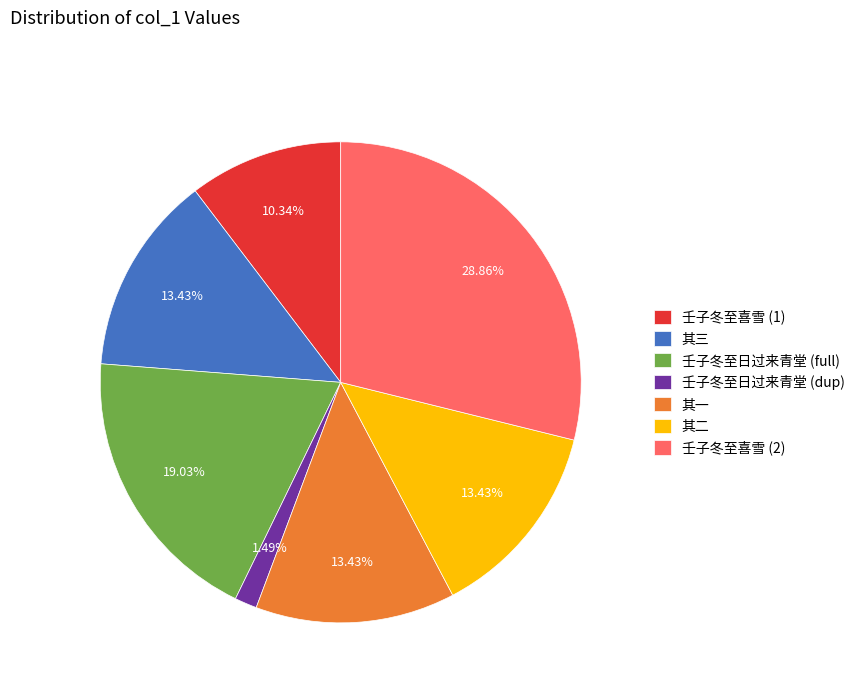

Does 壬子冬至喜雪 (1) account for over 50% of the chart?

No